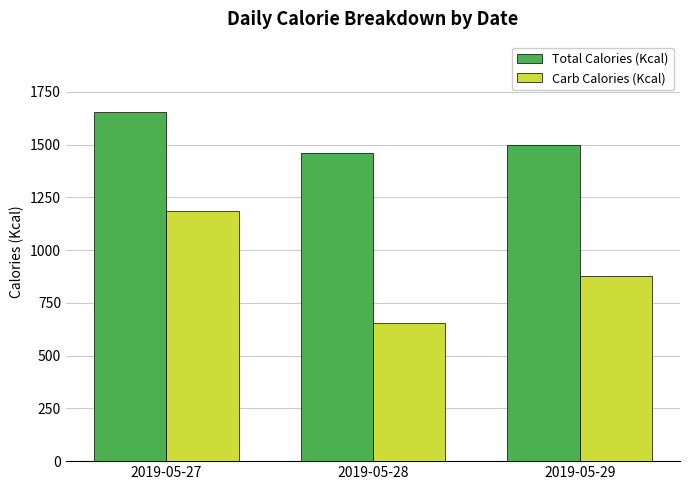

What is the value of the Total Calories (Kcal) bar at the 1st from the left?

1656.3